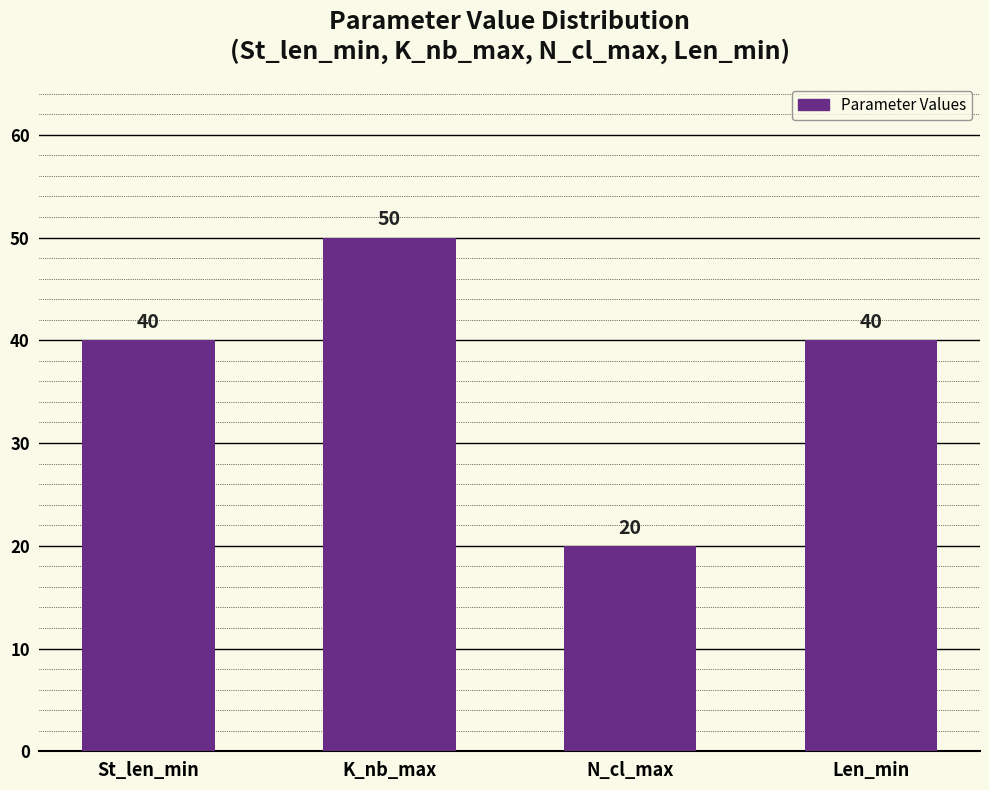

The chart shows a value of 20 at N_cl_max. True or false?

True